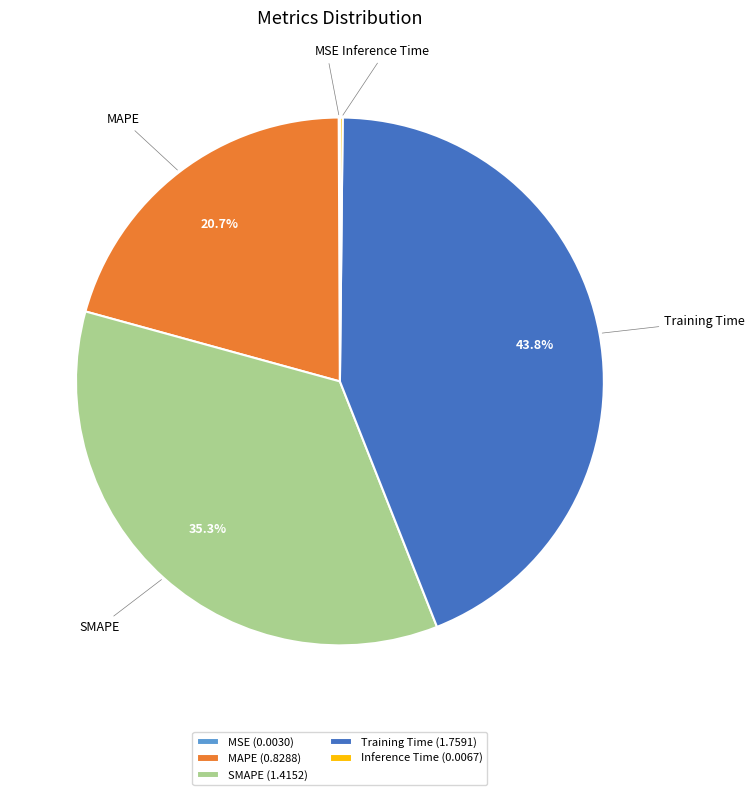

Does any single category account for the majority?

No